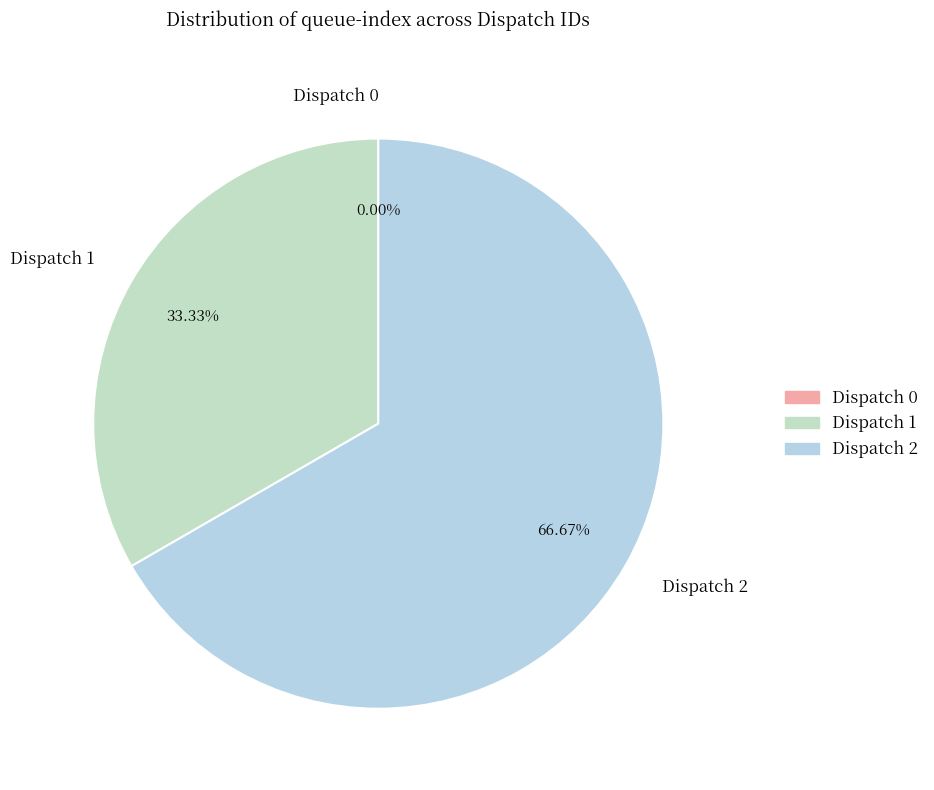

What percentage is the Dispatch 2 slice, to the nearest percent?

67%